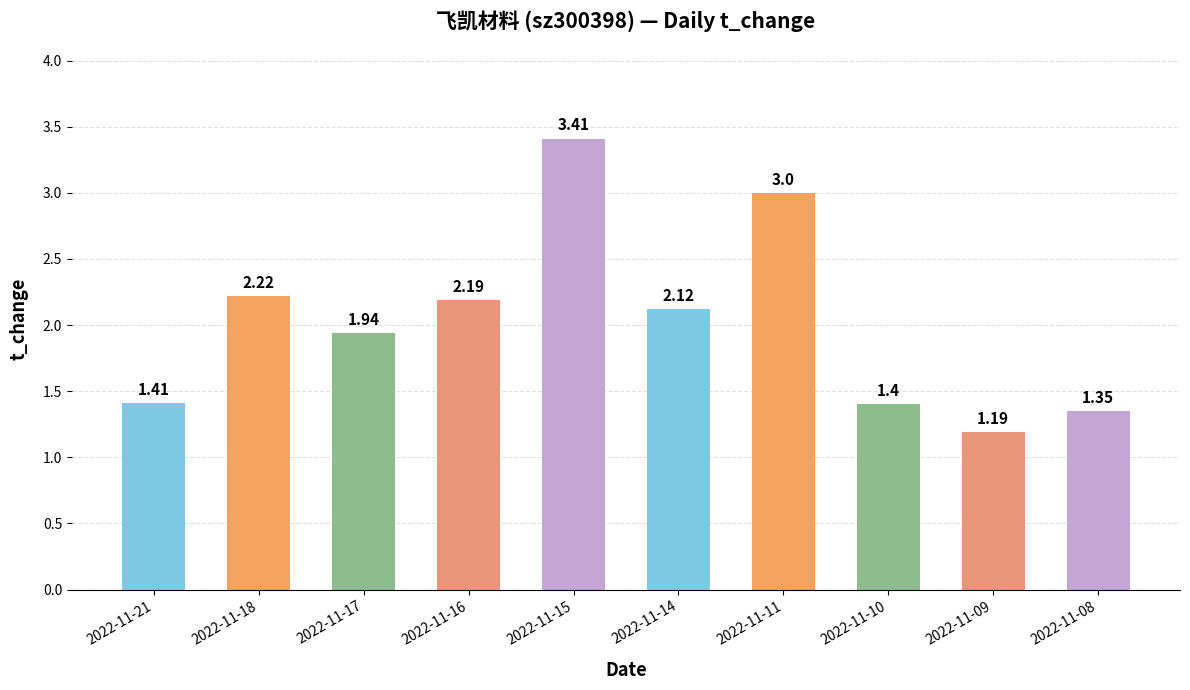

Rank the categories by value from highest to lowest.

2022-11-15, 2022-11-11, 2022-11-18, 2022-11-16, 2022-11-14, 2022-11-17, 2022-11-21, 2022-11-10, 2022-11-08, 2022-11-09